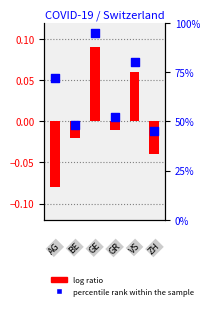

What are all the series names shown in the legend?

log ratio, percentile rank within the sample